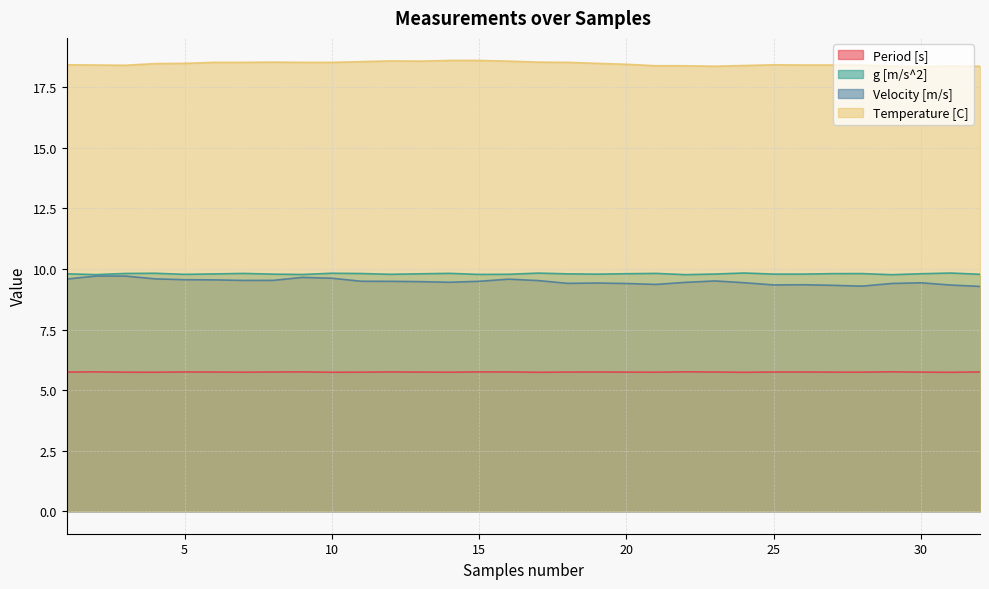

How many lines are shown in the chart?

4